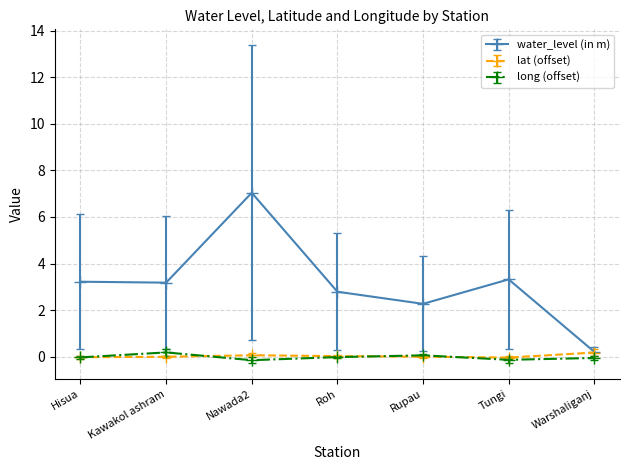

True or false: lat (offset) has more than 0 interior local peaks.

True